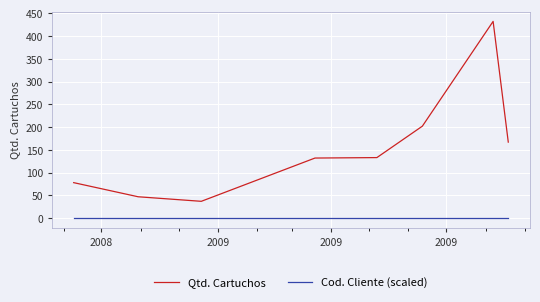

True or false: Qtd. Cartuchos and Cod. Cliente (scaled) intersect in this chart.

False